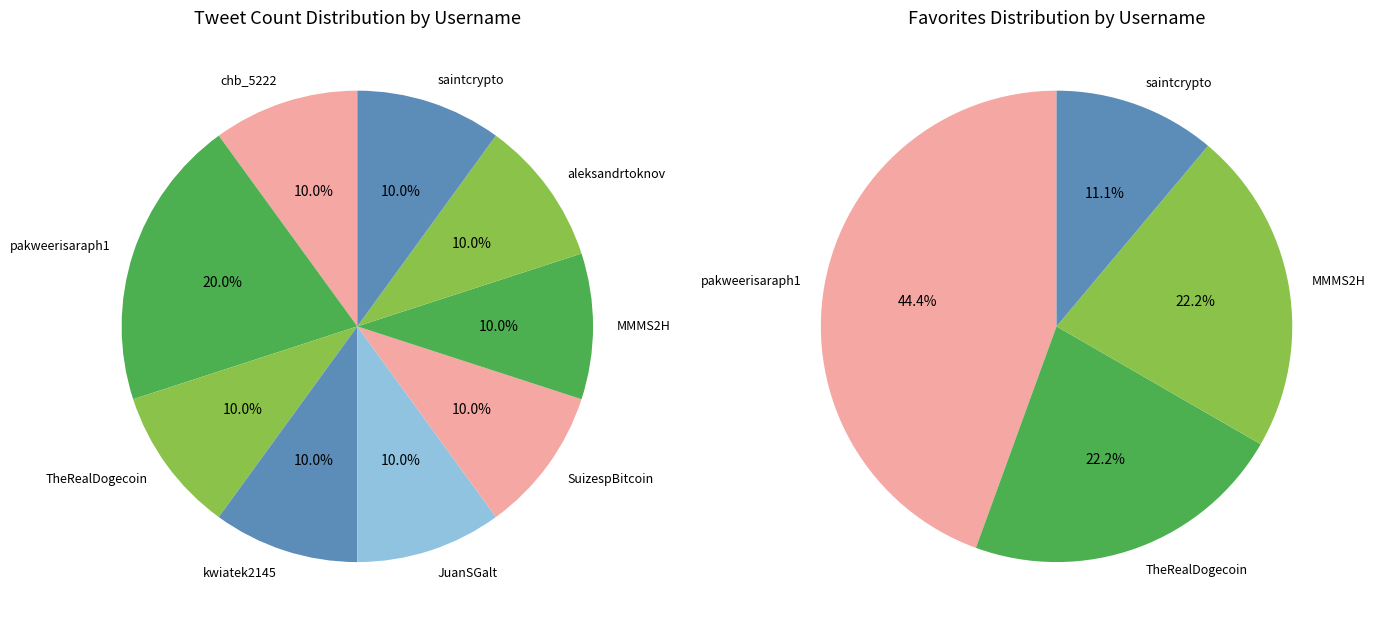

True or false: aleksandrtoknov accounts for 13% of the total.

False